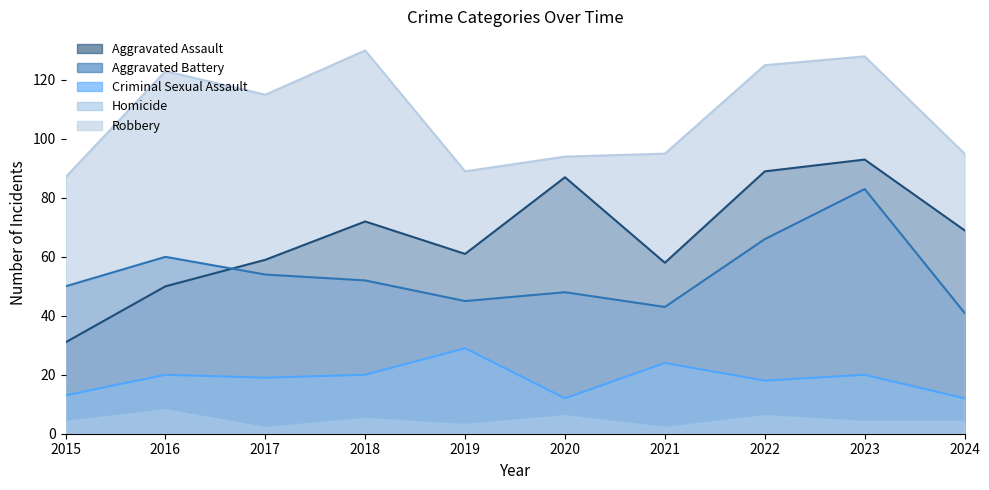

At which label is Homicide closest to 5?

2018